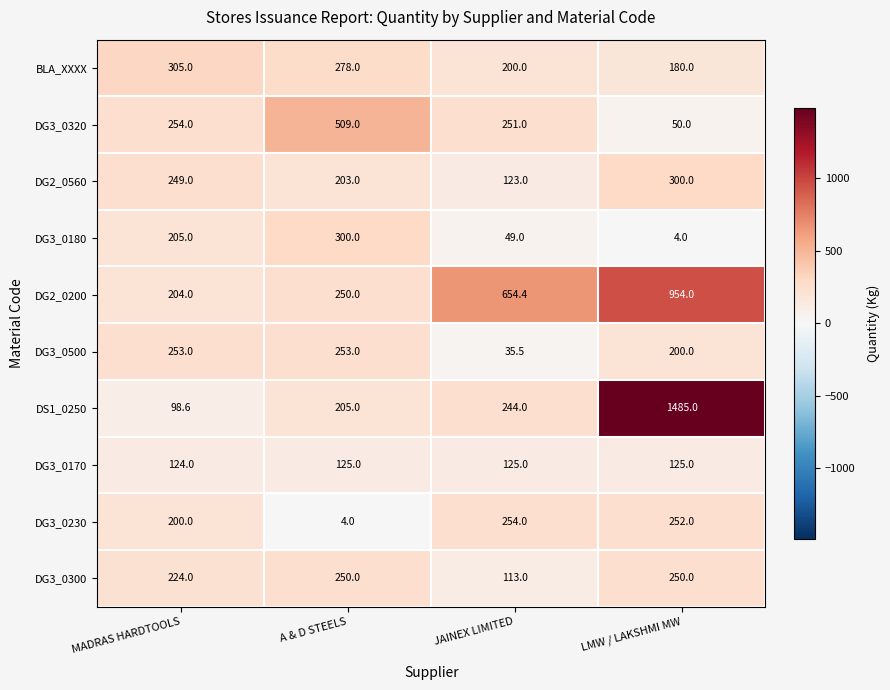

Rank the series at JAINEX LIMITED from highest to lowest value.

DG2_0200, DG3_0230, DG3_0320, DS1_0250, BLA_XXXX, DG3_0170, DG2_0560, DG3_0300, DG3_0180, DG3_0500